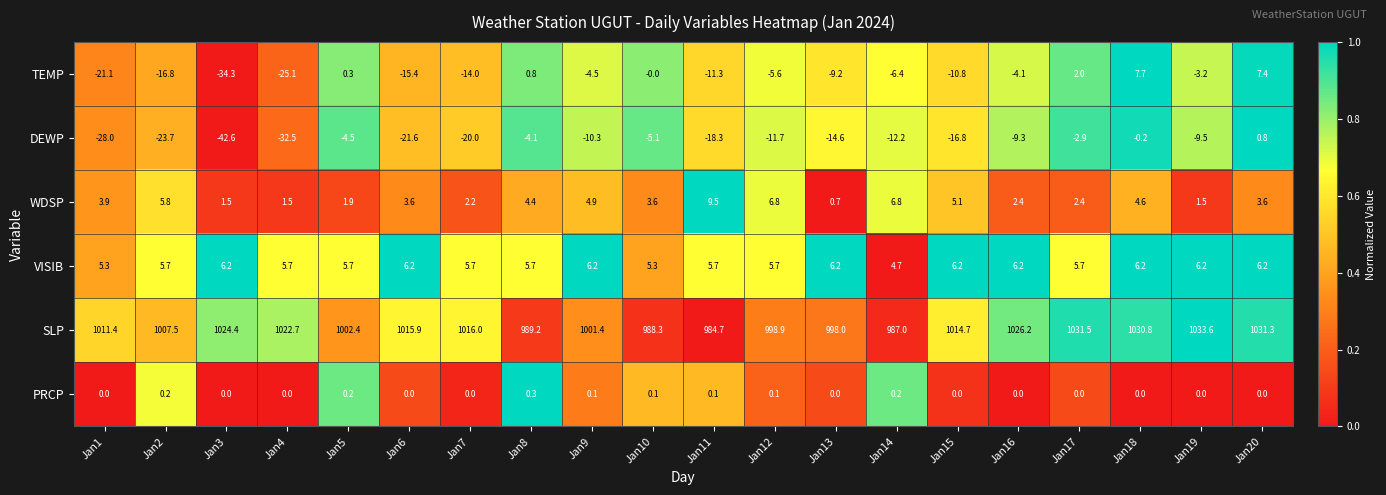

Where is DEWP nearest to the value -20?

Jan7